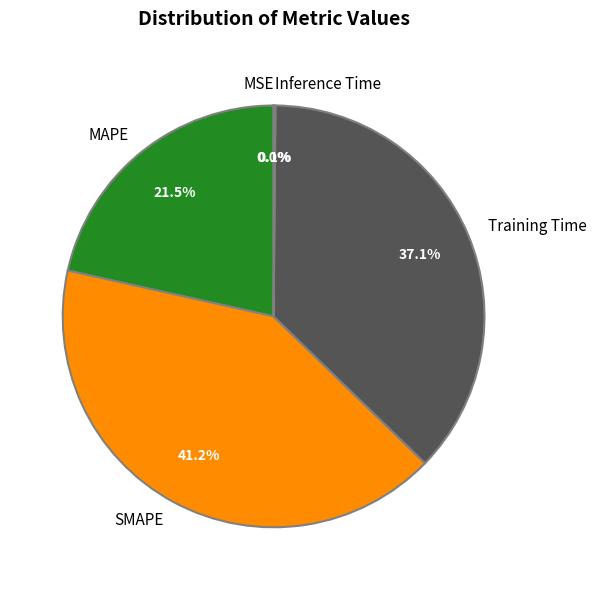

Is there any slice that represents more than half of the pie?

No